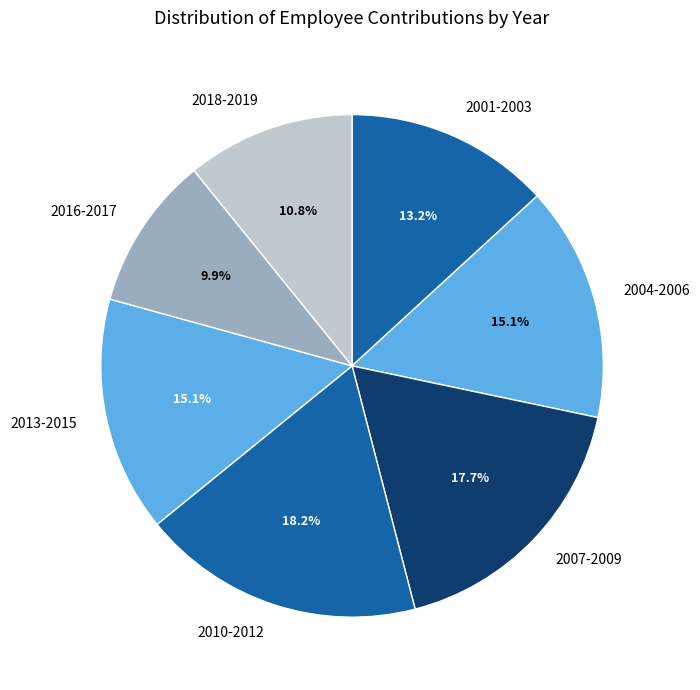

Between 2001-2003 and 2010-2012, which is larger?

2010-2012